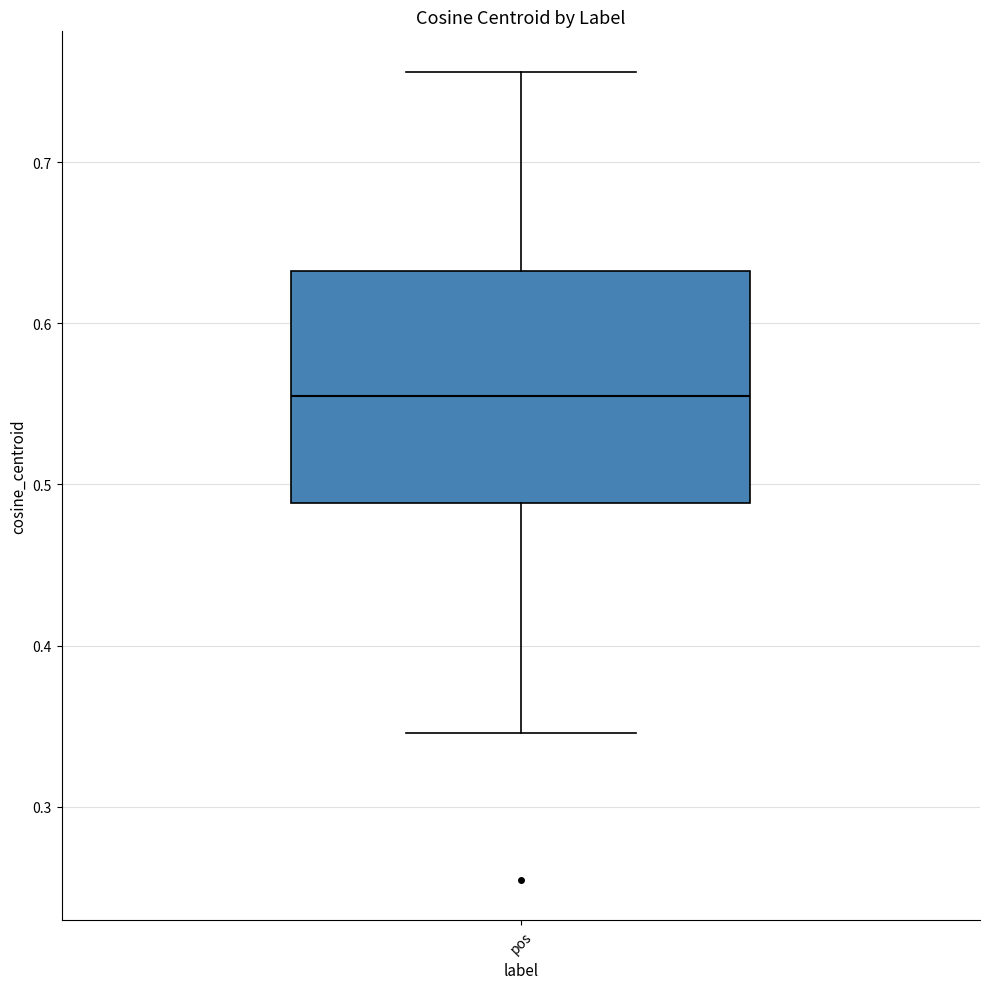

Transcribe this box plot: give where the median line is, the range the box spans, and where the two whiskers end, as read against the y-axis. The values are not printed on the chart, so give them approximately, as read against the axis.

median 0.55, box 0.49 to 0.63, whiskers 0.35 to 0.76